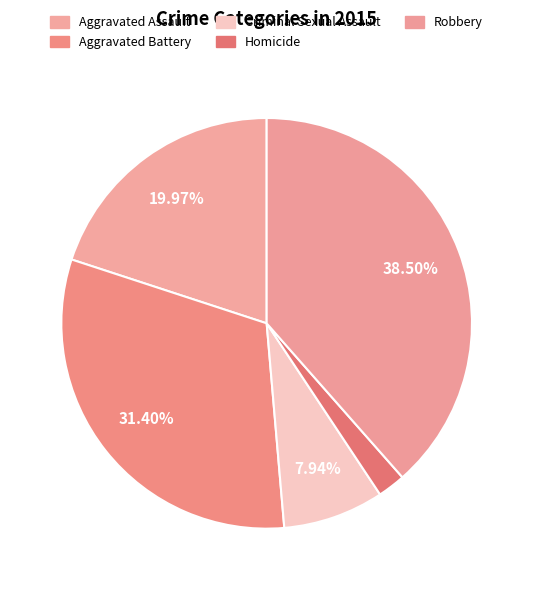

Rank the categories by value from lowest to highest.

Homicide, Criminal Sexual Assault, Aggravated Assault, Aggravated Battery, Robbery